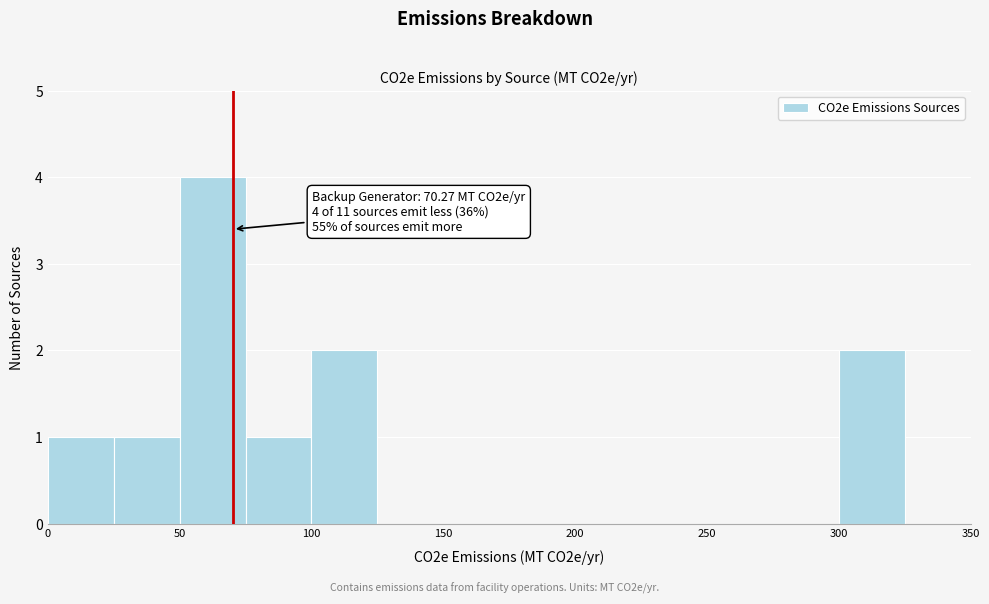

Over which range of the x-axis is the bar tallest?

50 to 75